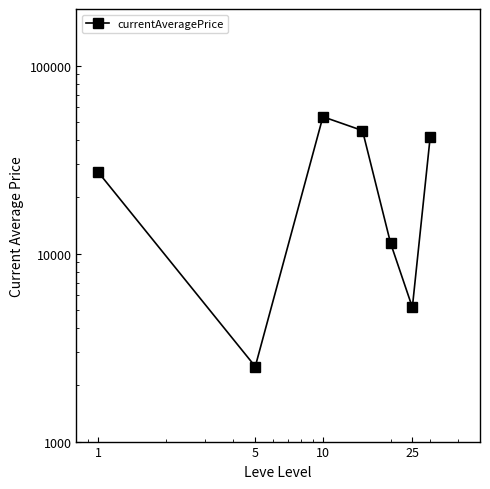

Does the chart display data point markers on the line(s)?

Yes